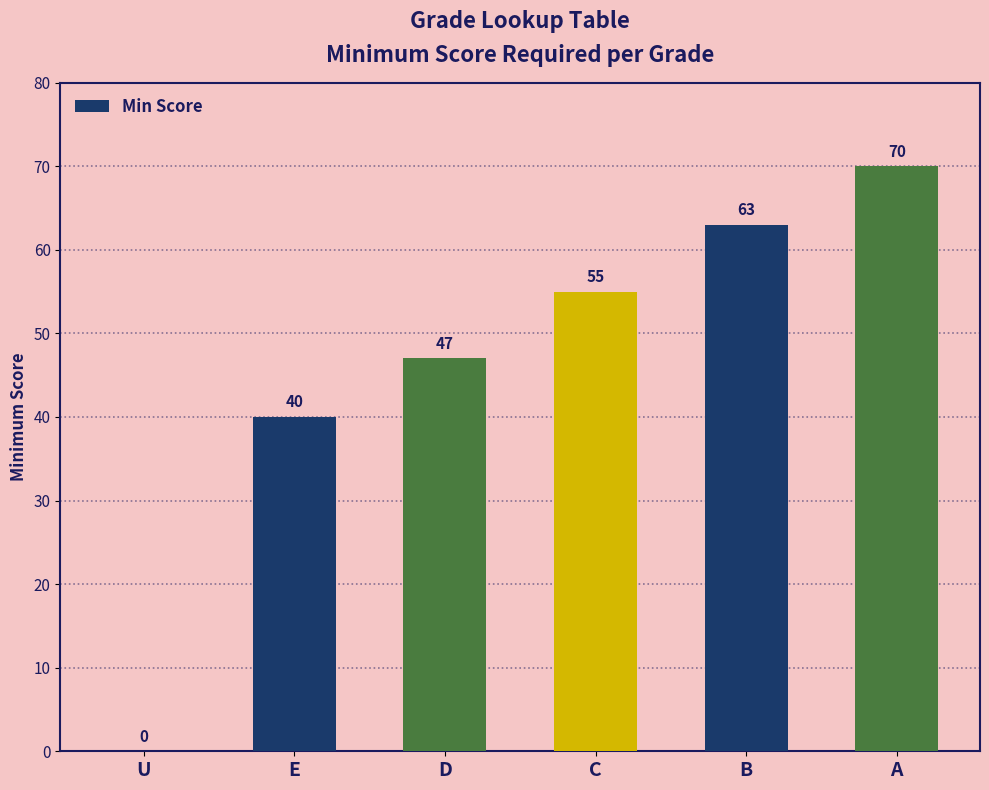

What is the greatest value displayed?

70